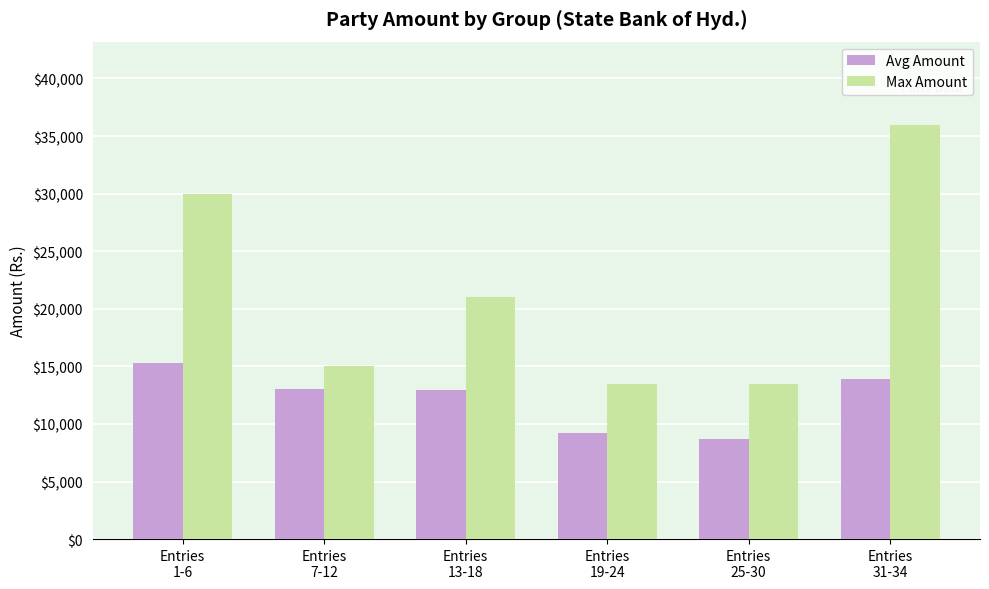

What position from the right is Entries
13-18?

4